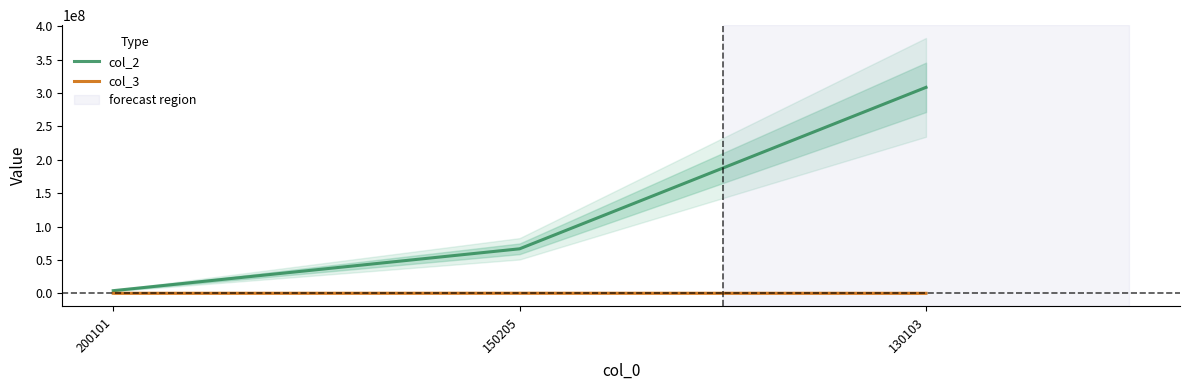

Rank the series at 200101 from highest to lowest value.

col_2, col_3